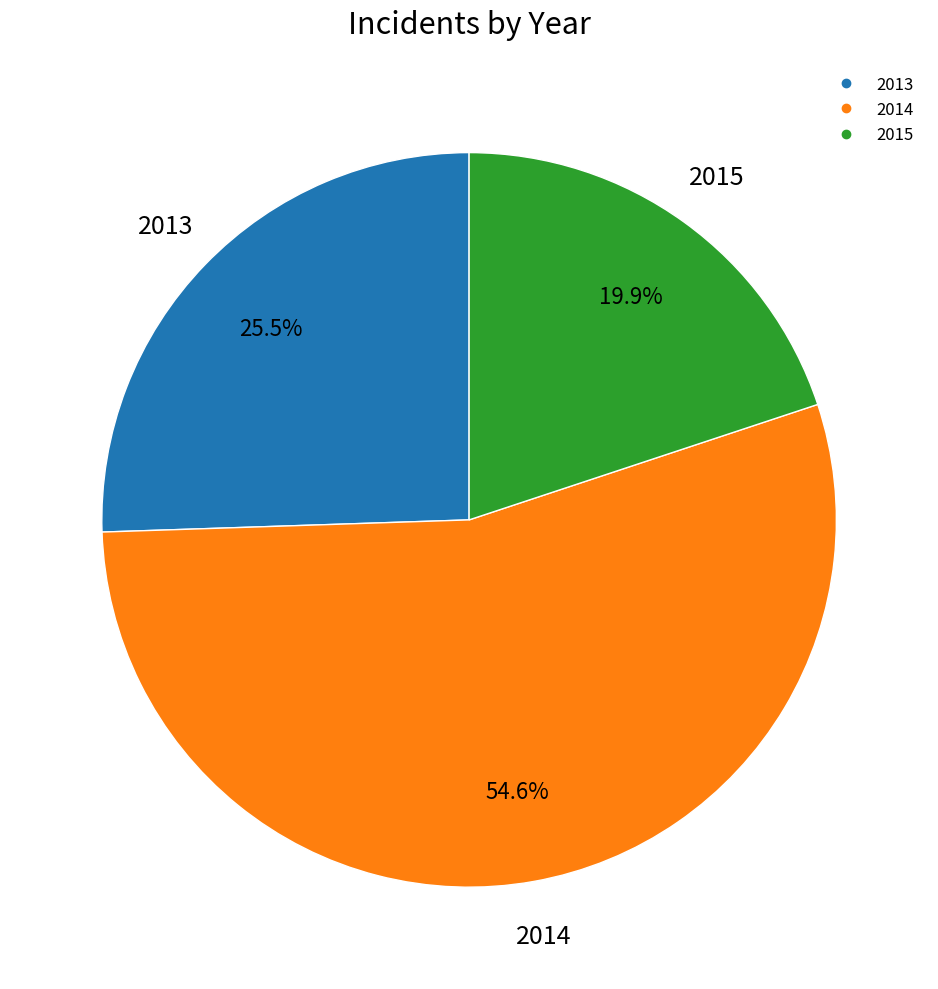

Which category has the biggest portion of the pie?

2014